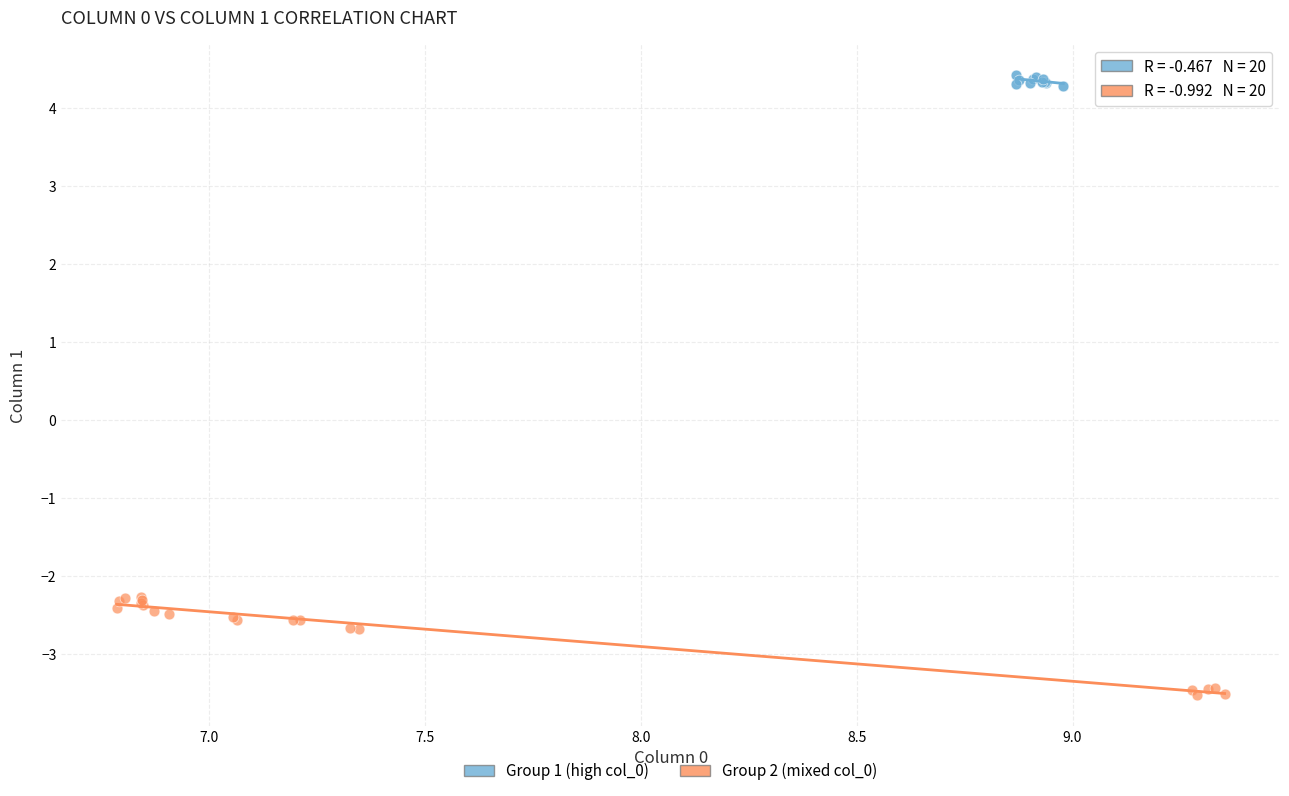

Which series contains the highest Y value?

Group 1 (high col_0)